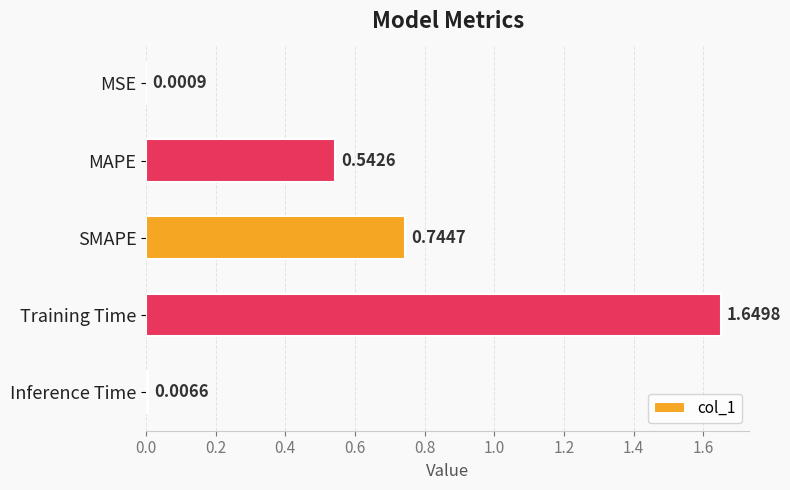

What is the sum of the values at Inference Time and Training Time?

1.7